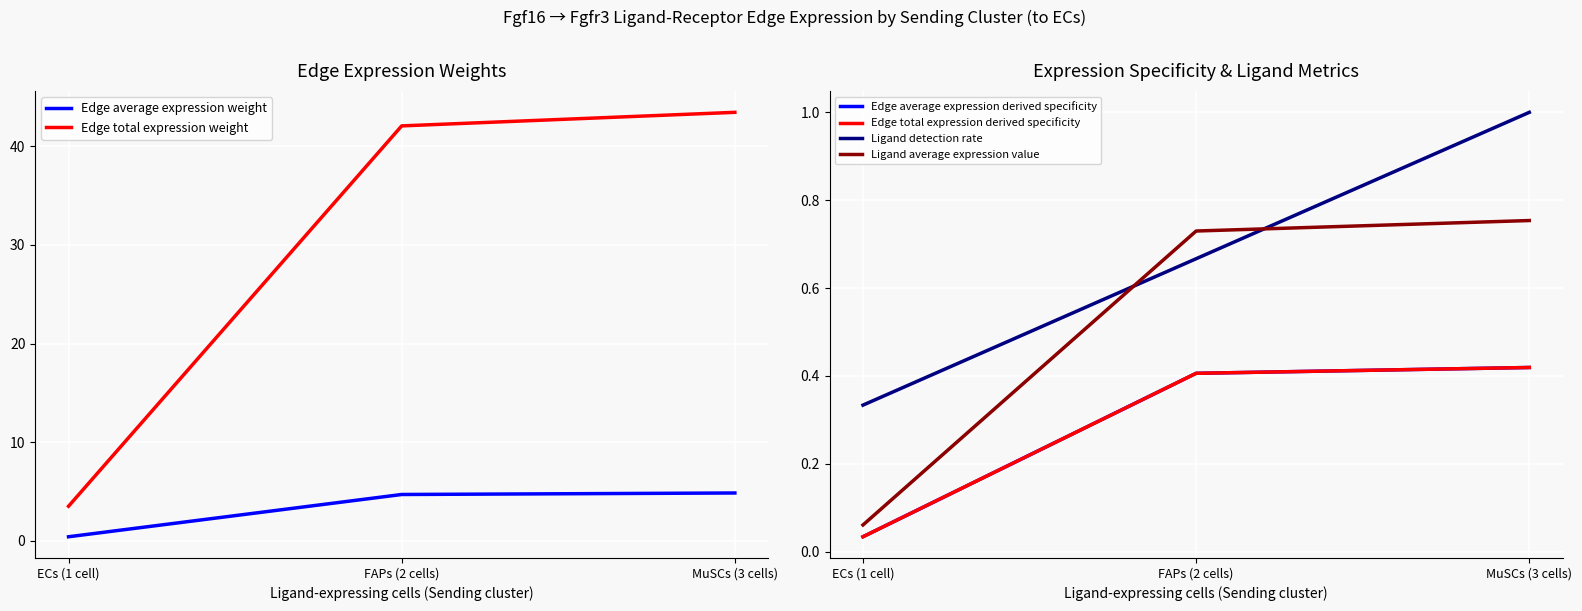

Is it true that Edge average expression derived specificity equals 0.6 at MuSCs (3 cells)?

False